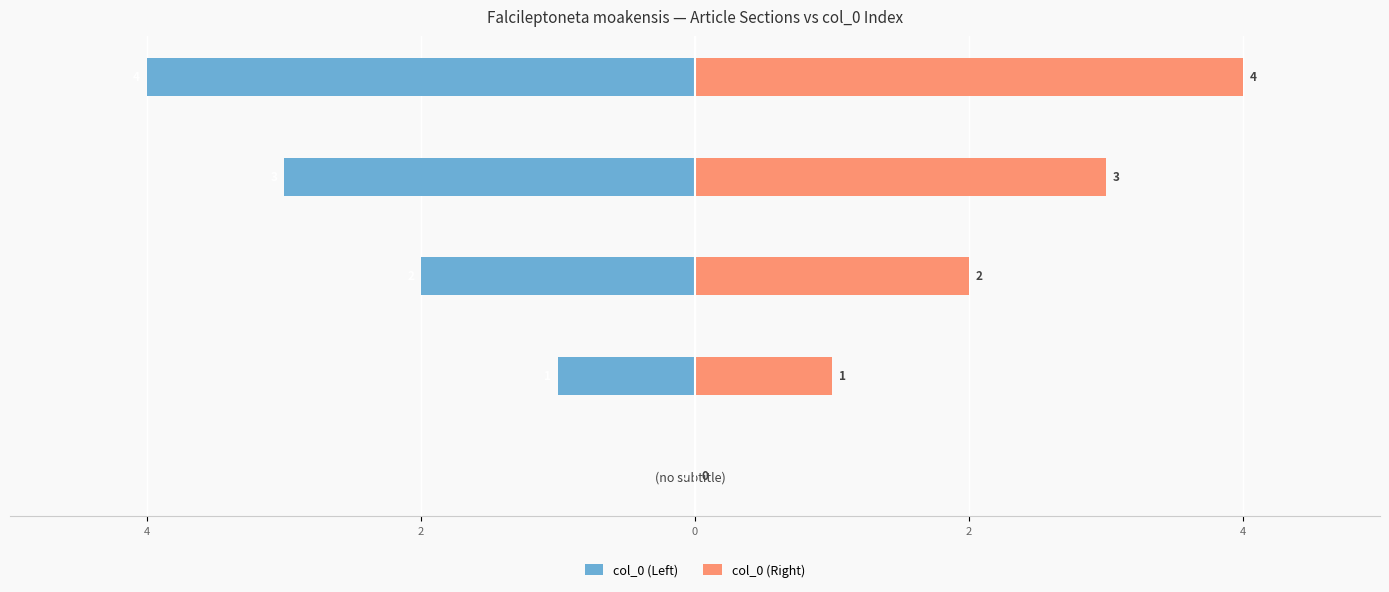

How many bars are there in total?

10